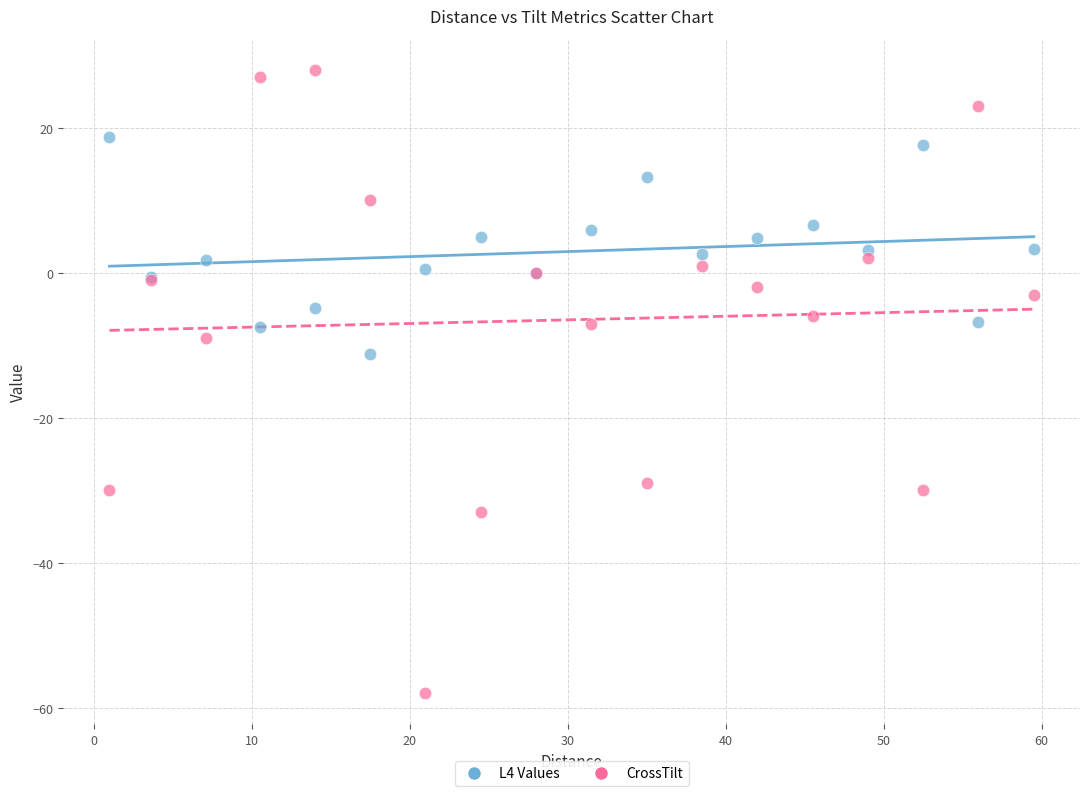

In the CrossTilt series, what Y value is closest to -15?

-9.0